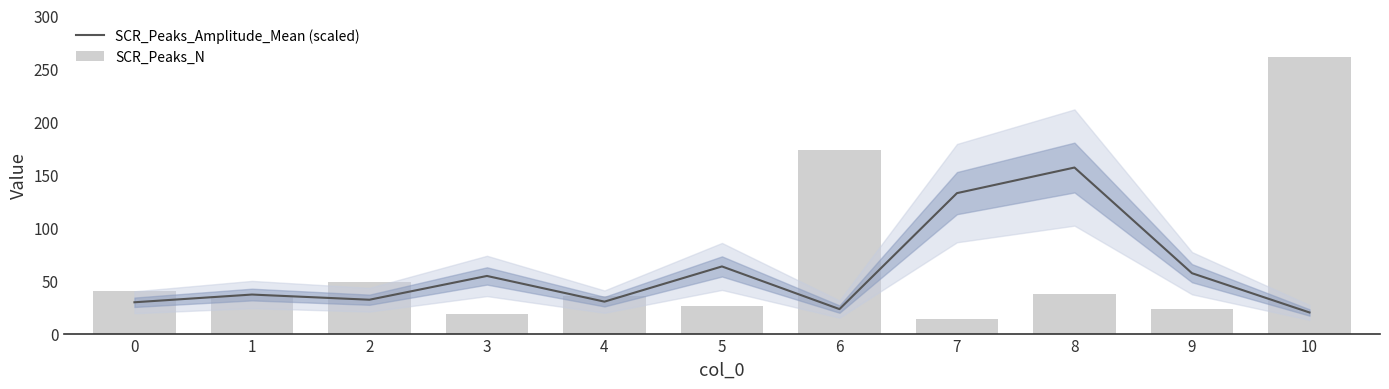

Which series has the largest total across all categories?

SCR_Peaks_N